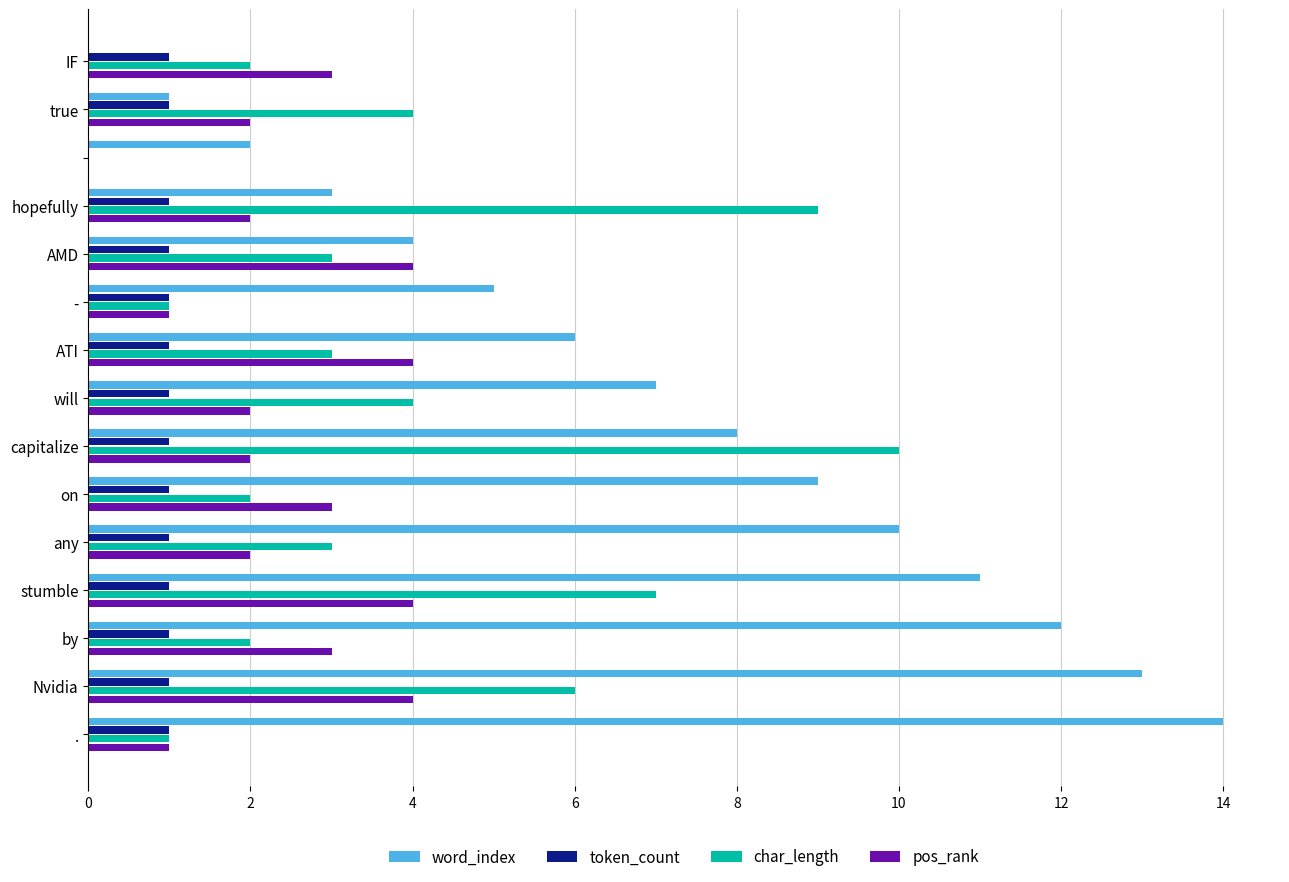

What is the maximum value for word_index?

14